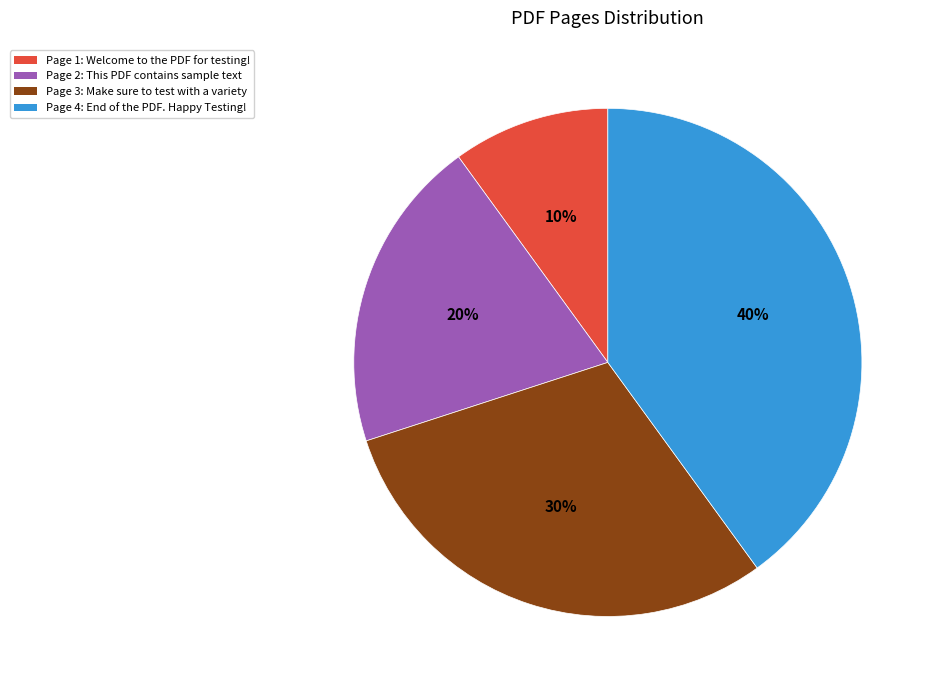

How many slices are in this pie chart?

4